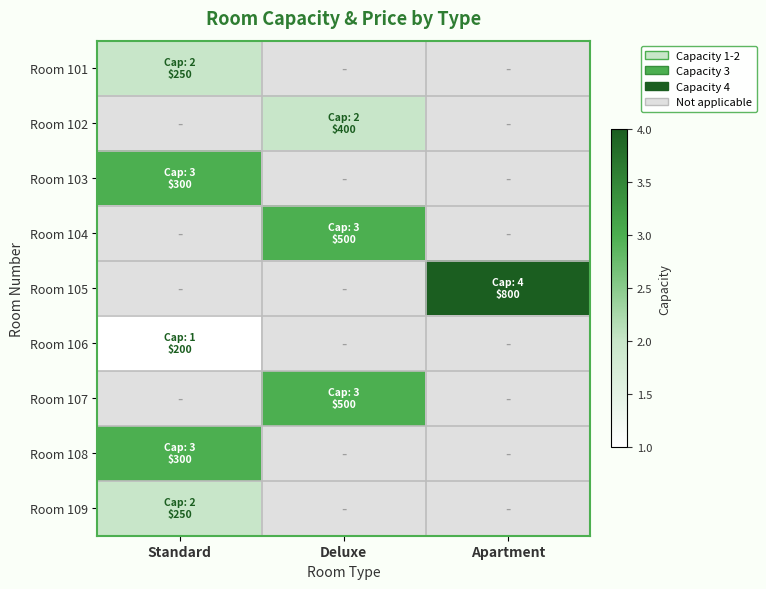

Which category has the lowest value across all series?

Deluxe